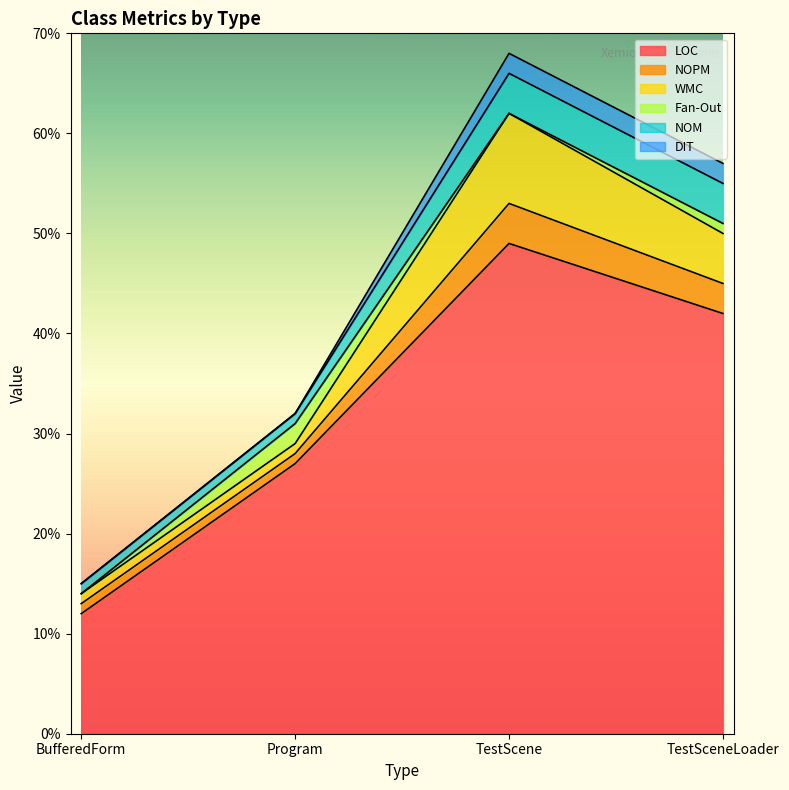

How many interior local valleys does the Fan-Out series have?

1